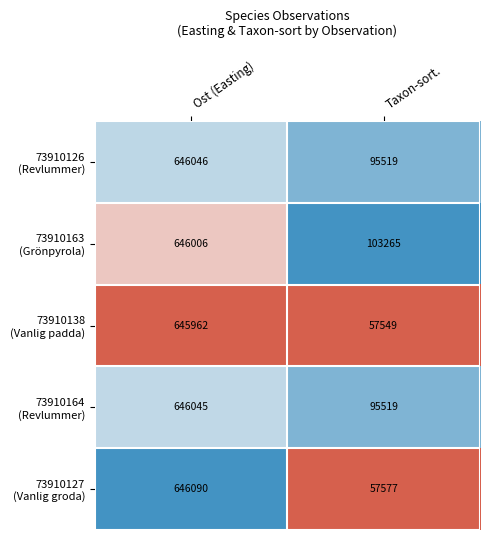

What is the smallest value displayed?

57549